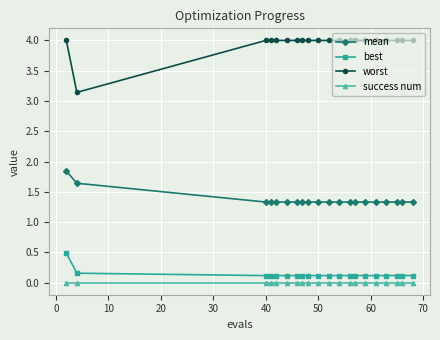

Which series has the widest spread of values?

worst